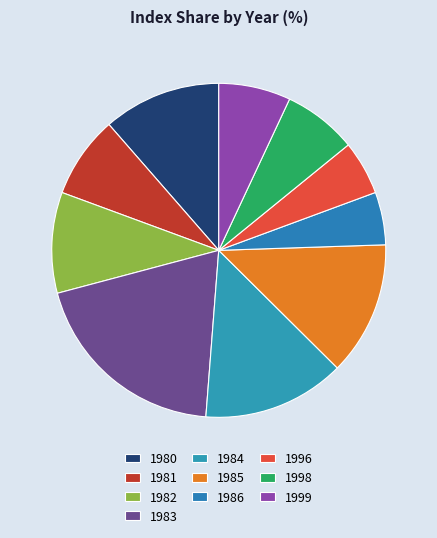

Does any single category account for the majority?

No